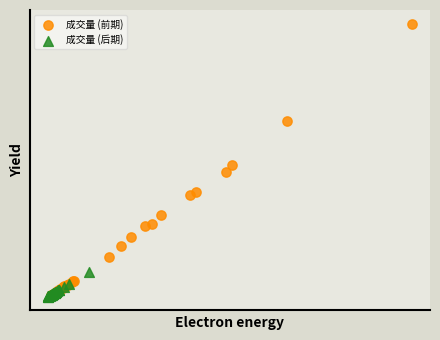

Which series reaches the maximum Y coordinate?

成交量 (前期)